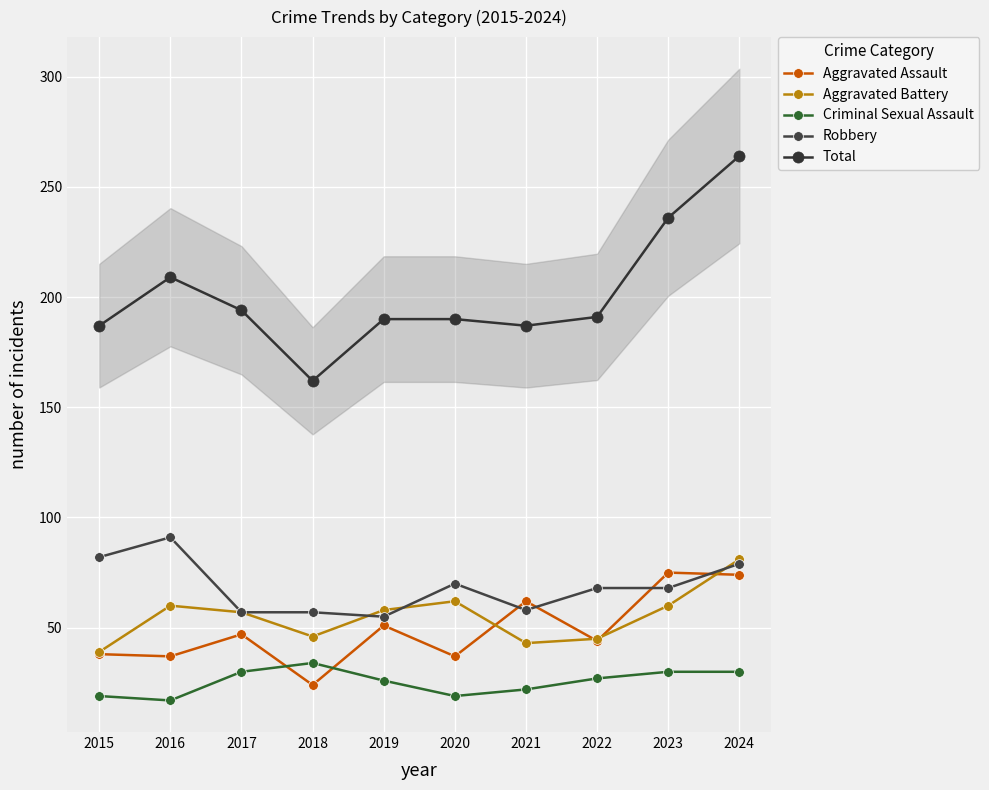

Which series changed the most between 2018 and 2021?

Aggravated Assault